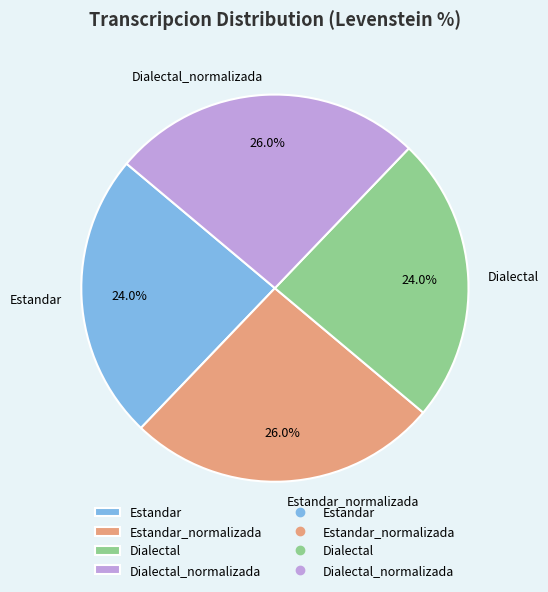

What portion of the pie excludes Dialectal?

76.0%